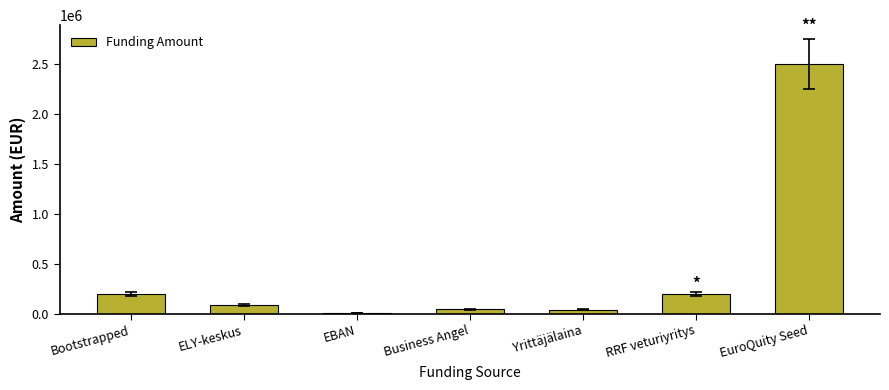

True or false: the data shows 200000 at RRF veturiyritys.

True